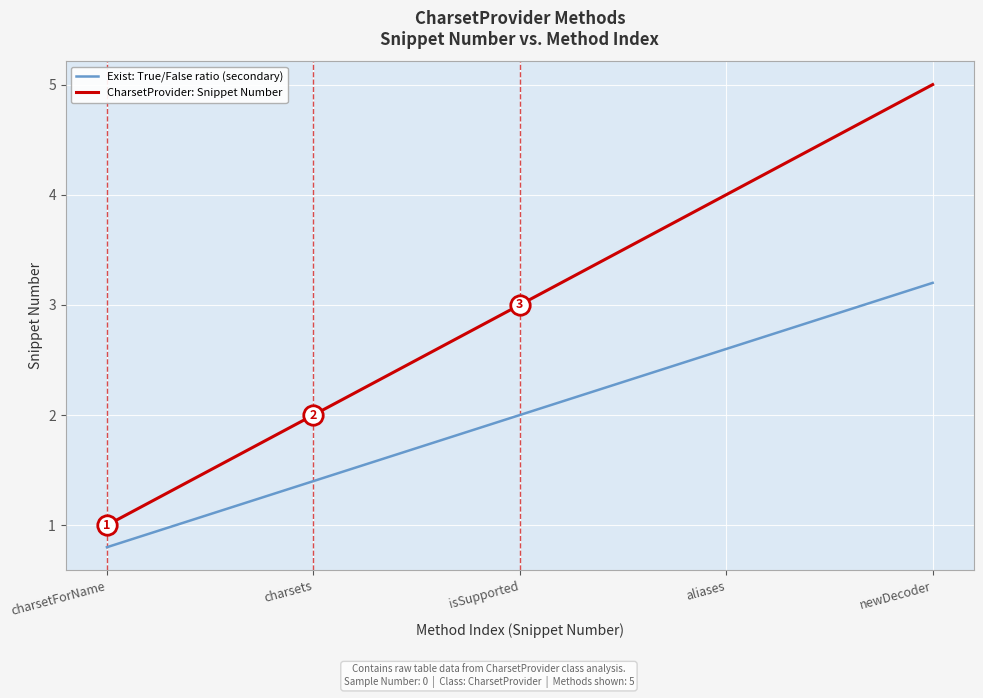

List the series in order of their overall mean, highest first.

CharsetProvider: Snippet Number, Exist: True/False ratio (secondary)